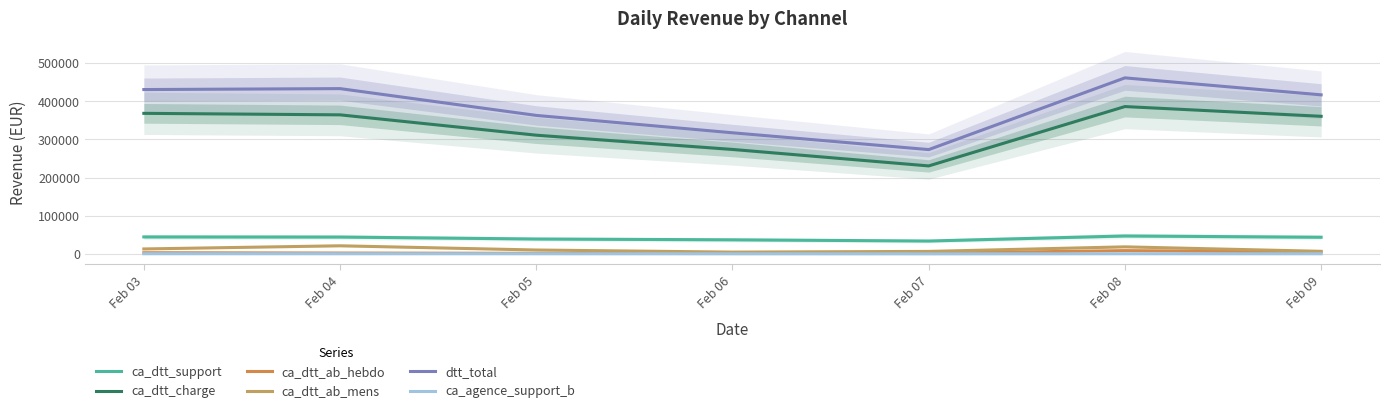

Reading left to right, what are all the values shown in this chart?

ca_dtt_support: 44600	44278	39140	37018	33848	47118	43770
ca_dtt_charge: 368172	364248	310986	273684	230514	385950	360426
ca_dtt_ab_hebdo: 3240	2400	1680	1440	1920	8760	4920
ca_dtt_ab_mens: 13110	21390	10350	4830	6670	18630	6900
dtt_total: 430472	432916	362756	317272	273252	461058	416616
ca_agence_support_b: 608	522	462	338	242	500	444